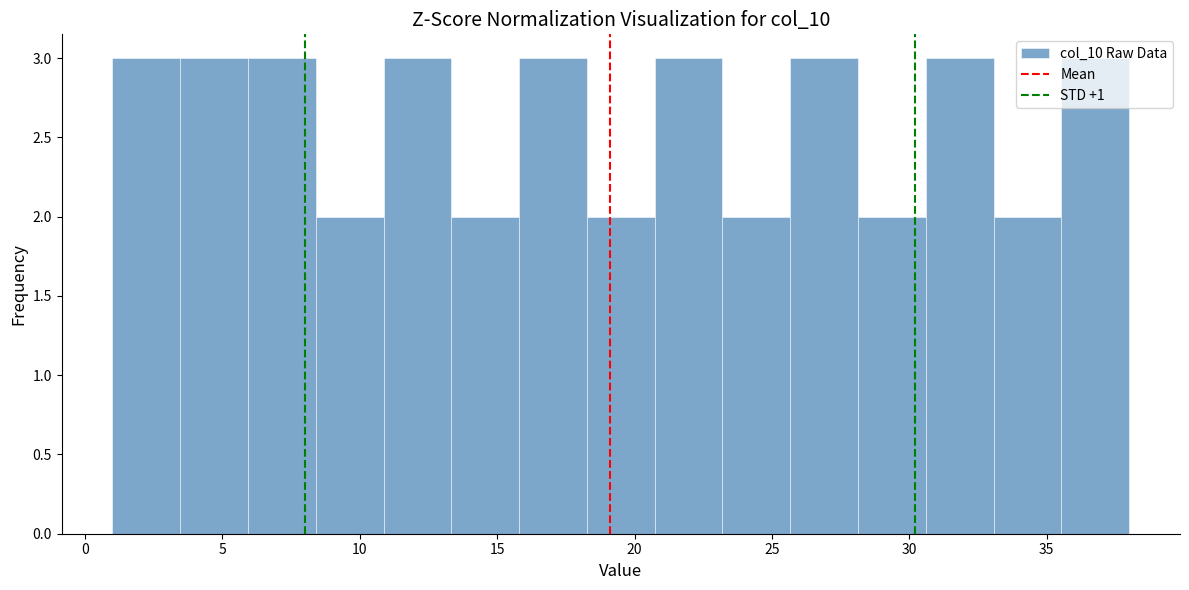

Reading left to right, list every bar in this chart as the range it spans on the x-axis followed by its height. Neither the bar edges nor the heights are printed on the chart, so give them approximately, as read against the axes.

1.0 to 3.5: 3
3.5 to 6.0: 3
6.0 to 8.5: 3
8.5 to 11.0: 2
11.0 to 13.5: 3
13.5 to 16.0: 2
16.0 to 18.5: 3
18.5 to 20.5: 2
20.5 to 23.0: 3
23.0 to 25.5: 2
25.5 to 28.0: 3
28.0 to 30.5: 2
30.5 to 33.0: 3
33.0 to 35.5: 2
35.5 to 38.0: 3